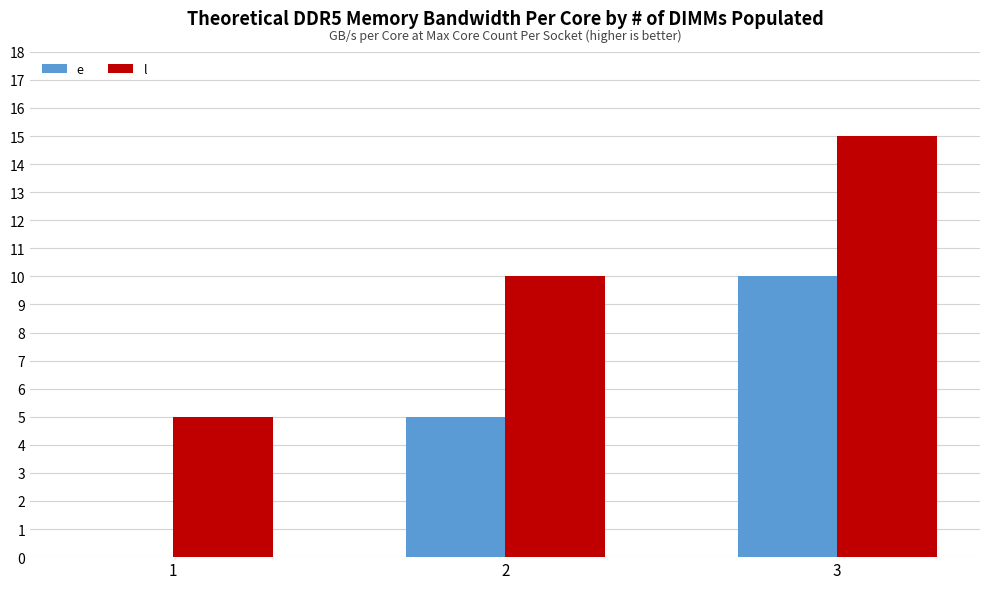

Is the value of l at 1 greater than the value of e at 1?

Yes